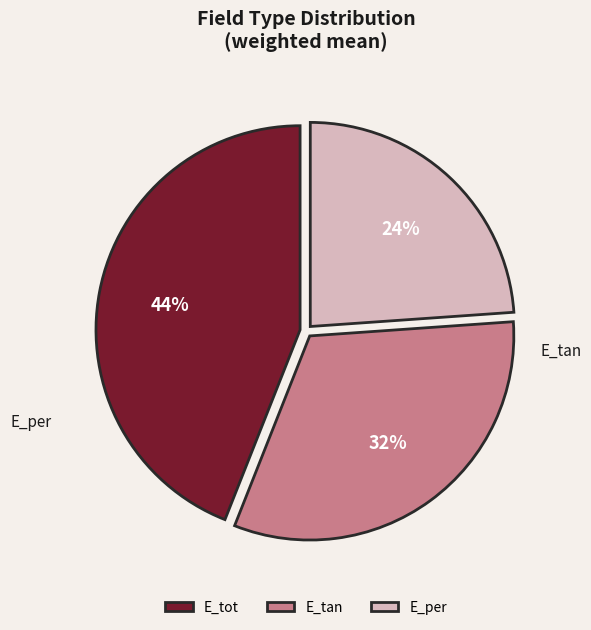

Does E_tot represent more than half of the total?

No